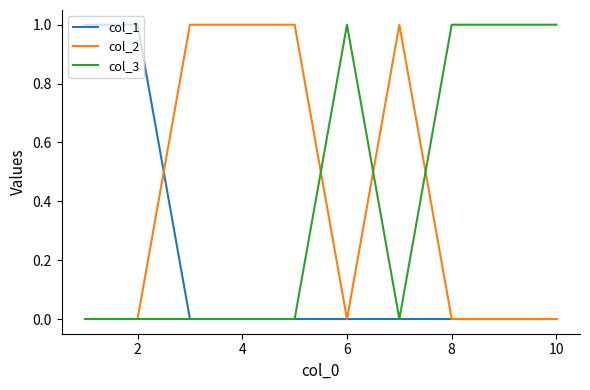

What is the difference between the maximum and second lowest values in the col_3 series?

1